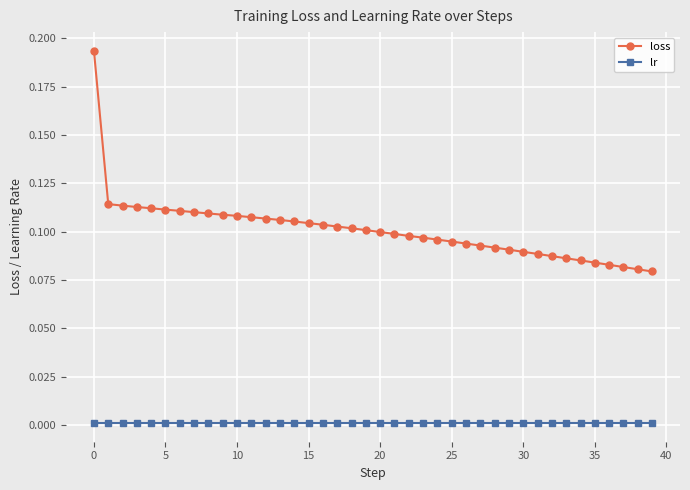

Which series has the largest total across all categories?

loss